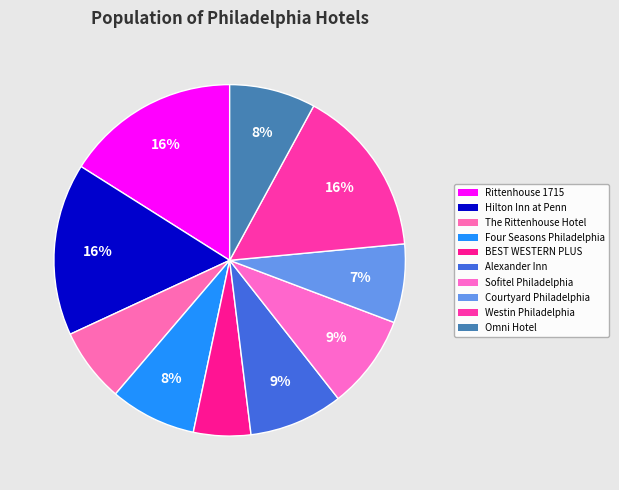

How many segments does this pie chart have?

10